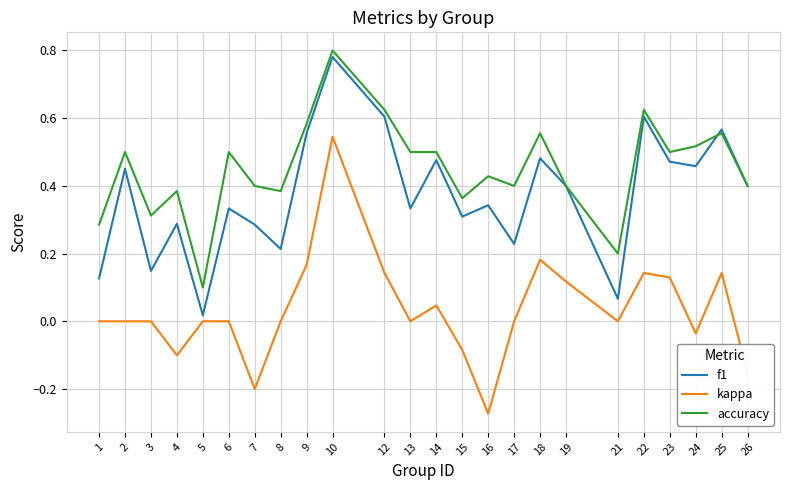

True or false: kappa and accuracy intersect in this chart.

False